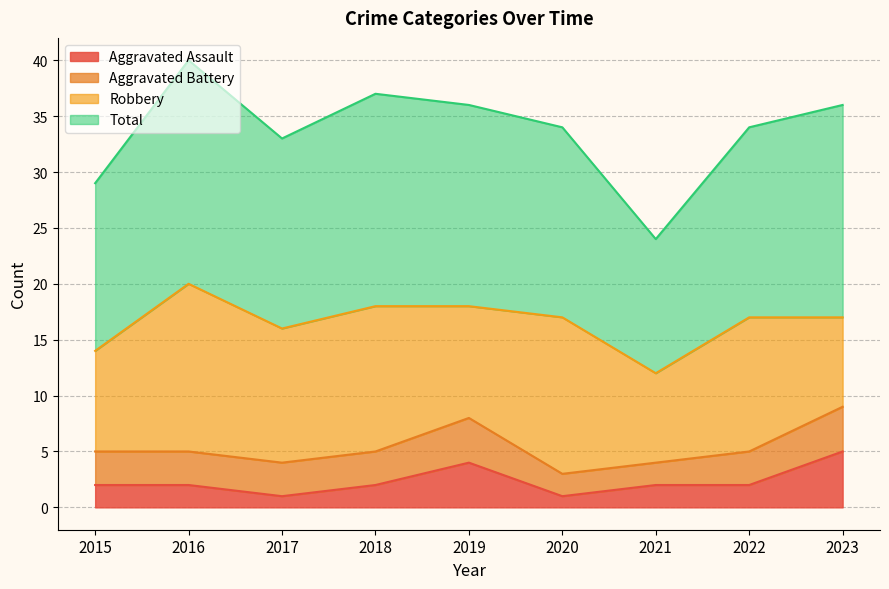

What is the highest value of the Aggravated Assault series?

5